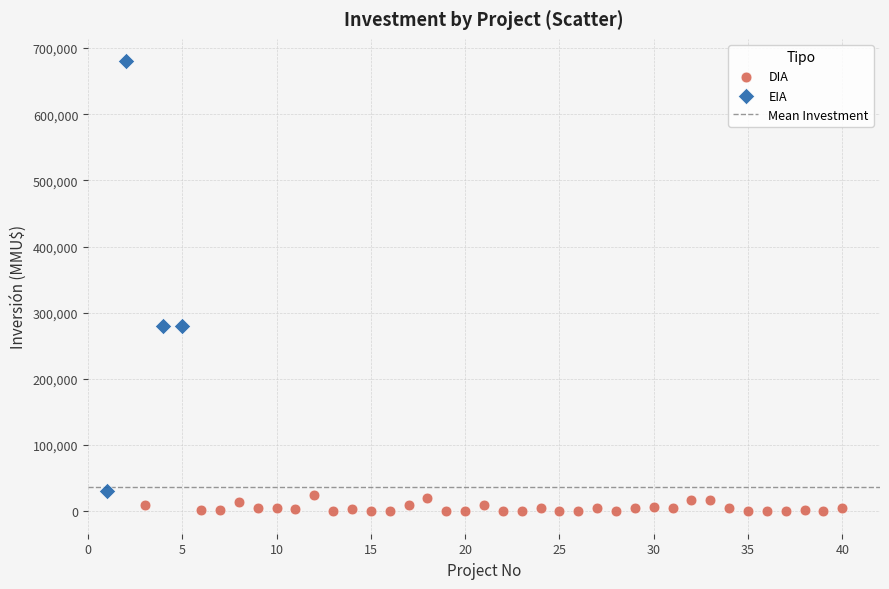

Which series contains the lowest Y value?

DIA